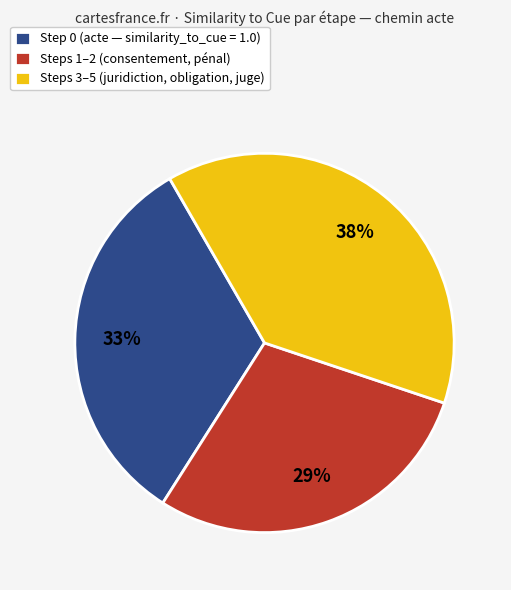

Is Step 0 (acte — similarity_to_cue = 1.0) the majority of the pie?

No